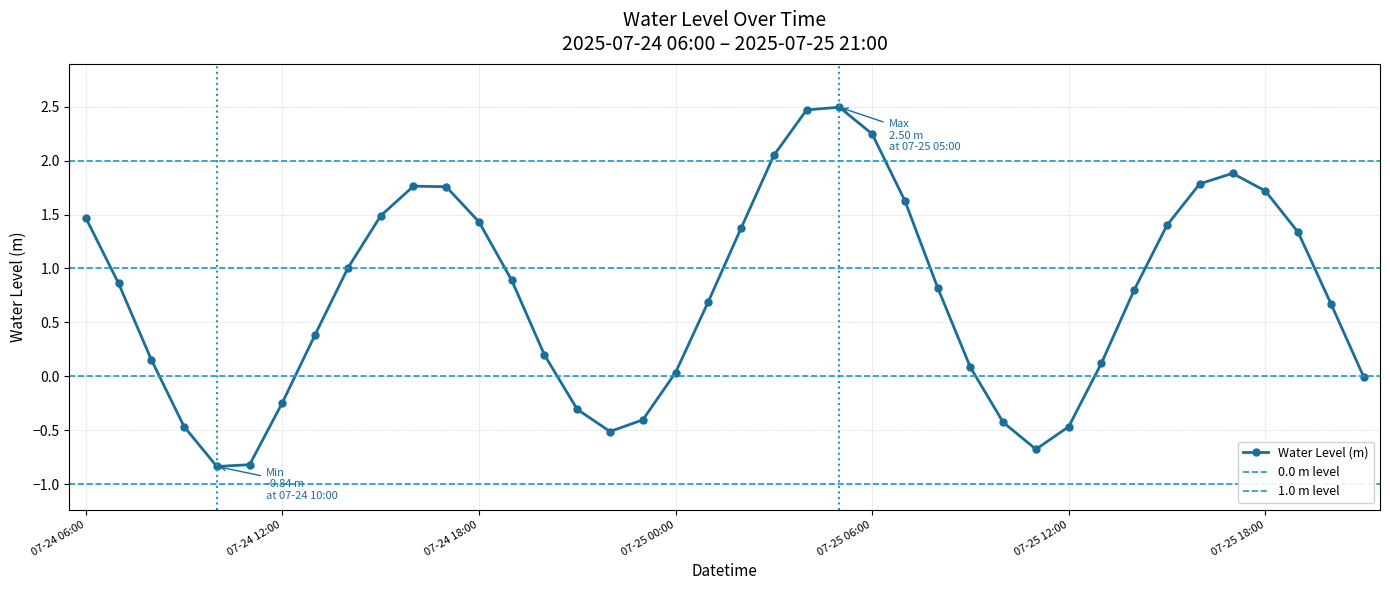

How many interior local valleys does the Water Level (m) series have?

3